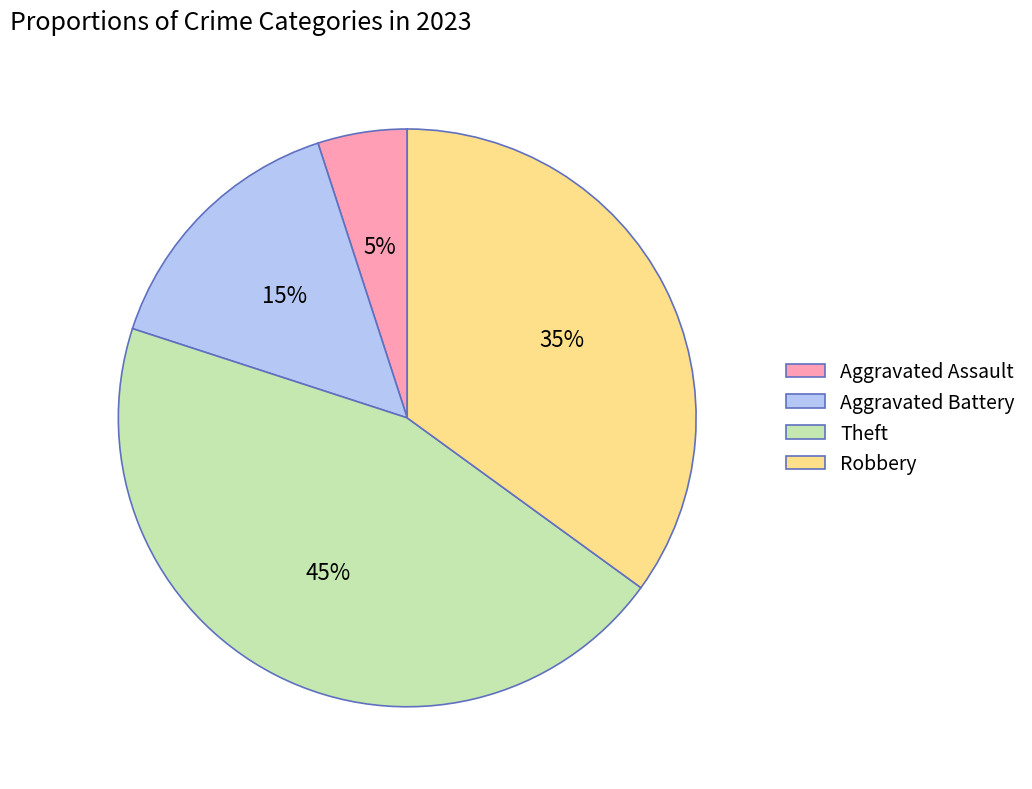

True or false: Aggravated Assault accounts for 5% of the total.

True